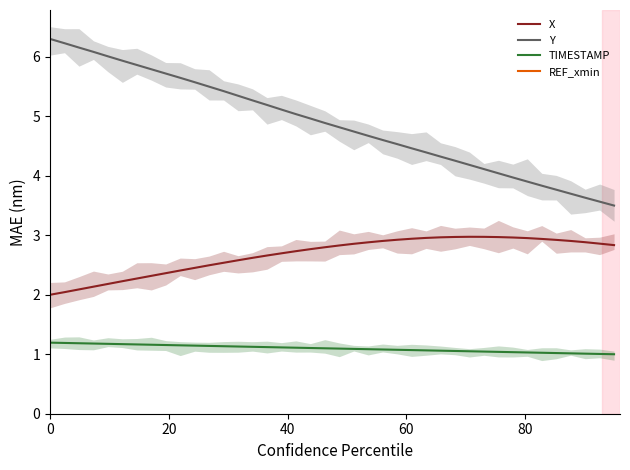

What is the average value of the X series?

2.7